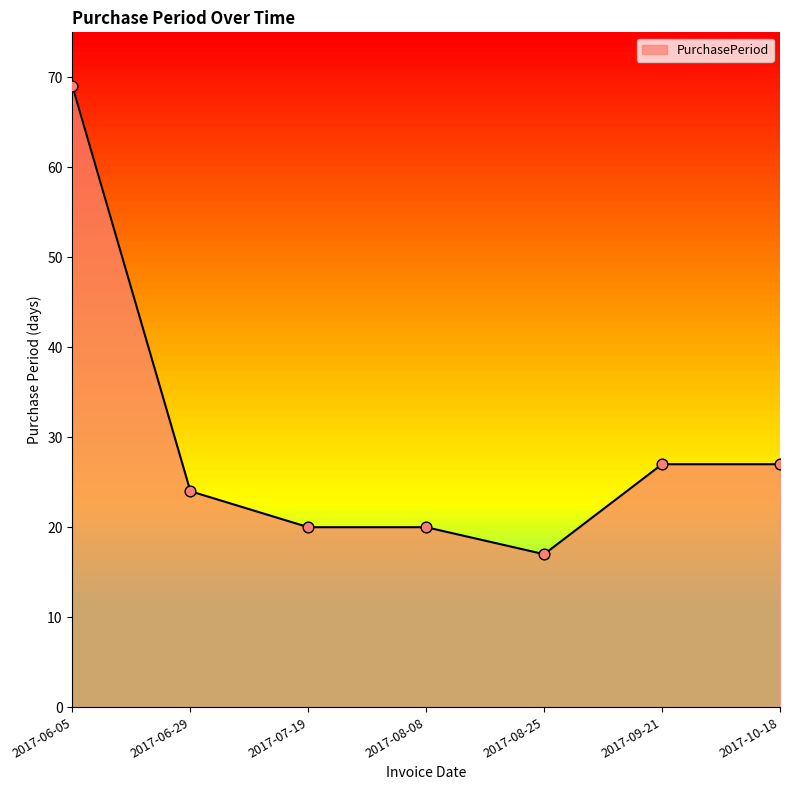

Which has a higher value, 2017-08-08 or 2017-10-18?

2017-10-18